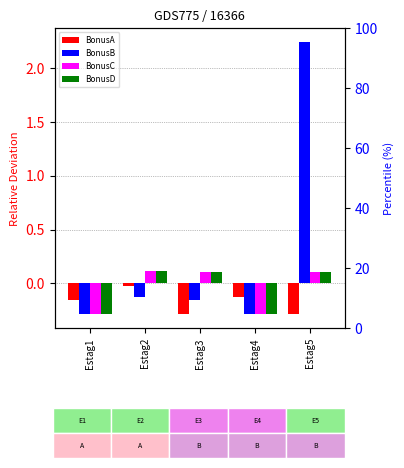

What is the difference between the BonusA values at Estag4 and Estag2?

0.1